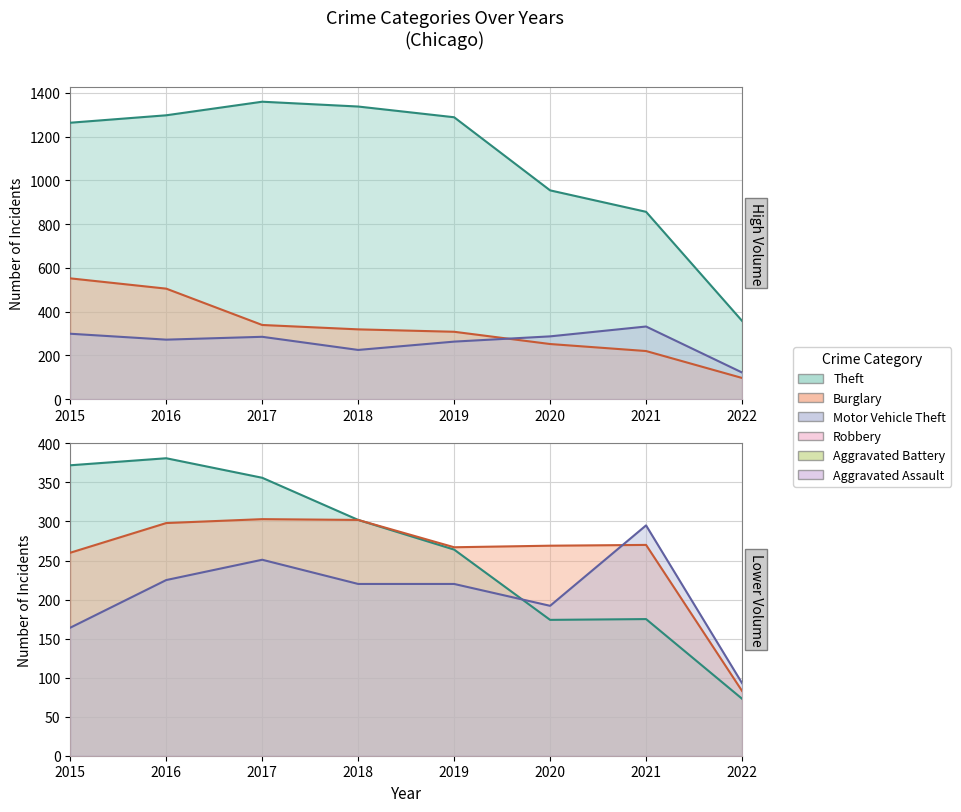

Which label corresponds to the largest value in the chart?

2017